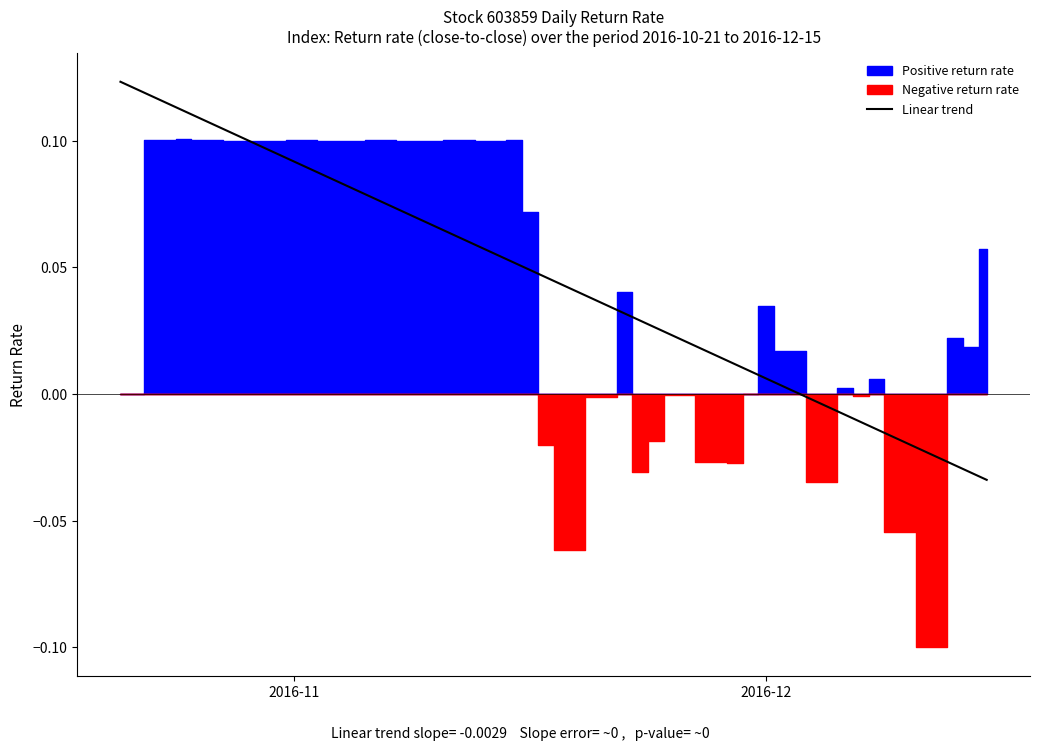

At which label does the data first exceed 0?

2016-11